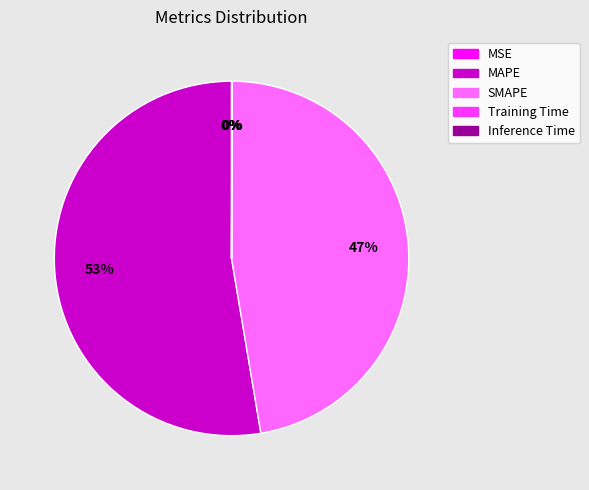

What percentage is the SMAPE slice, to the nearest percent?

47%